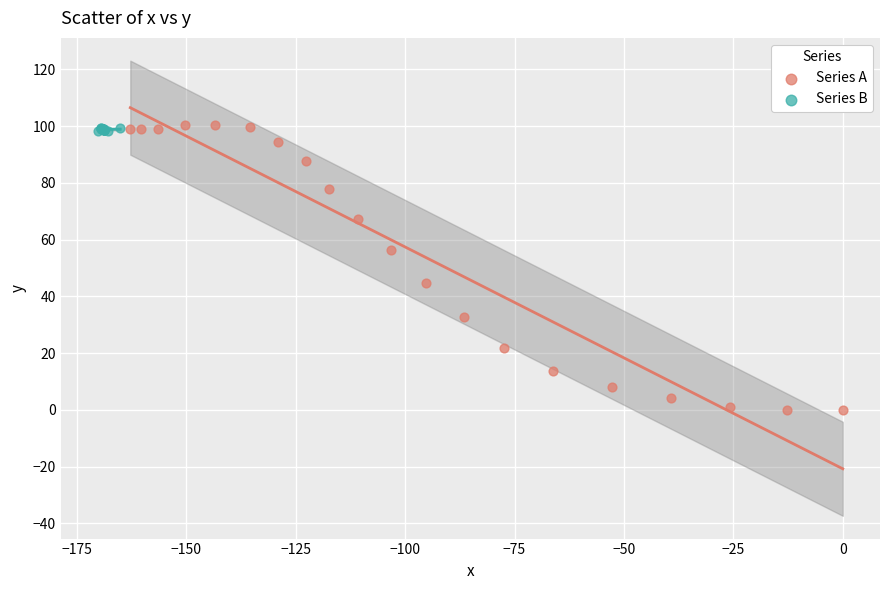

Which series has the widest spread of Y values?

Series A